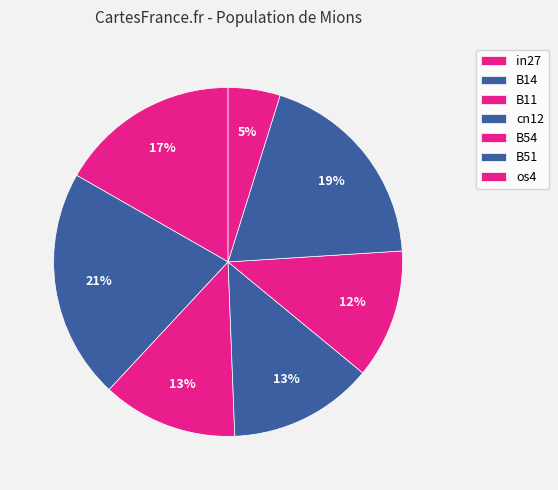

Which slice is the largest?

B14